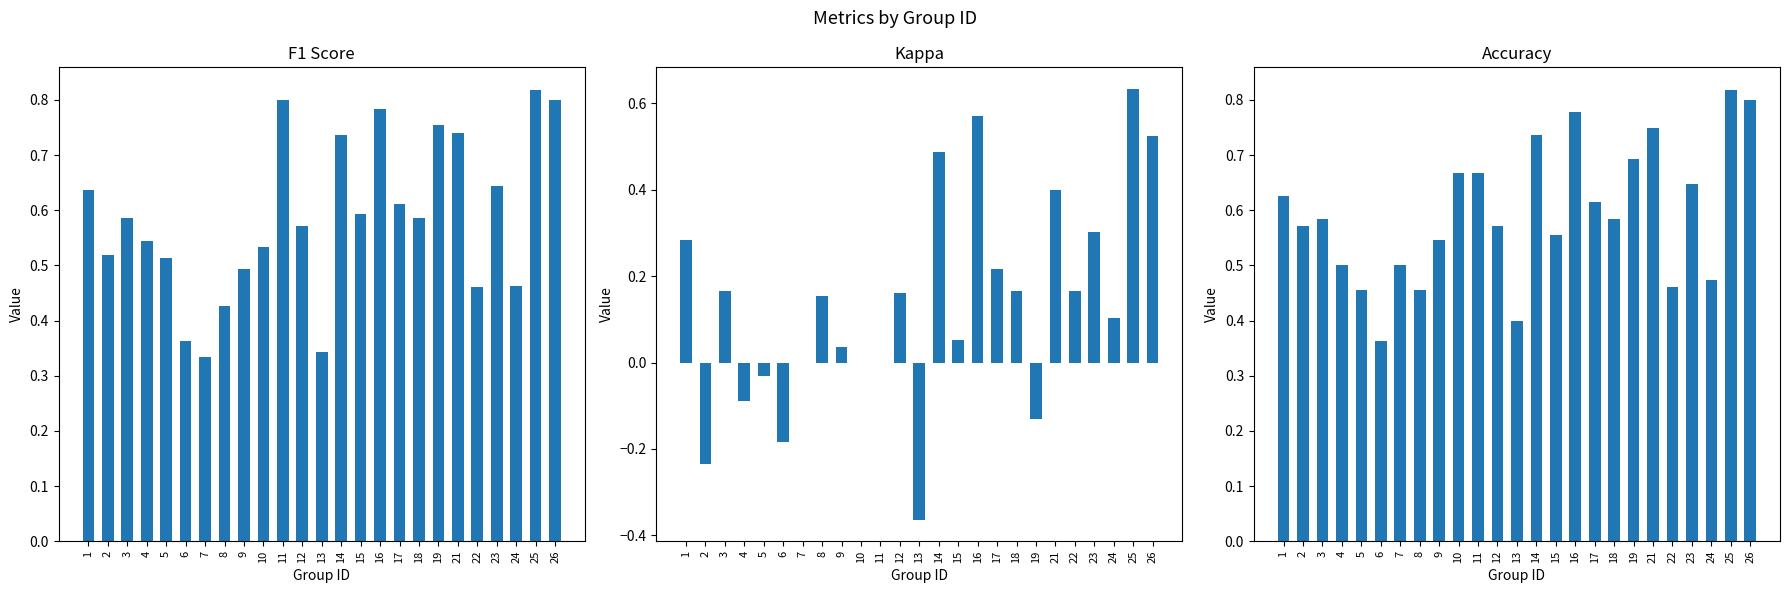

Is it true that accuracy equals 0.5 at 5?

True